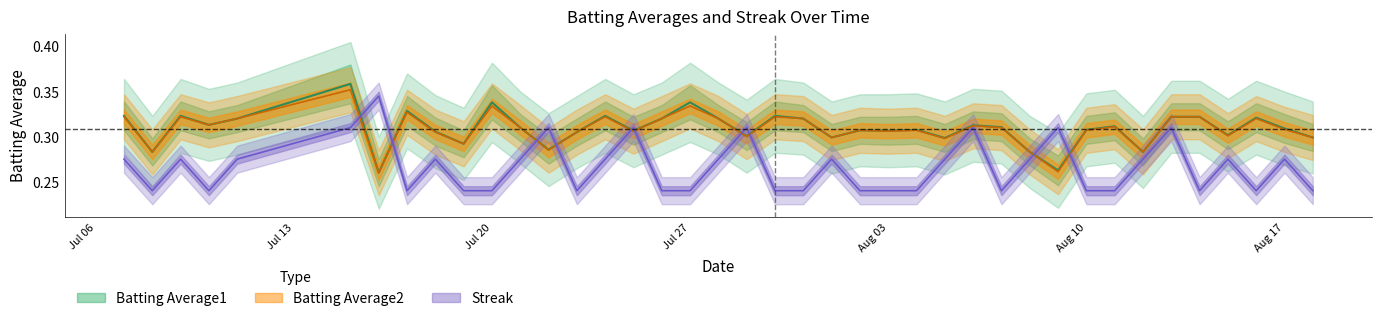

True or false: Batting Average1 and Batting Average2 intersect in this chart.

False